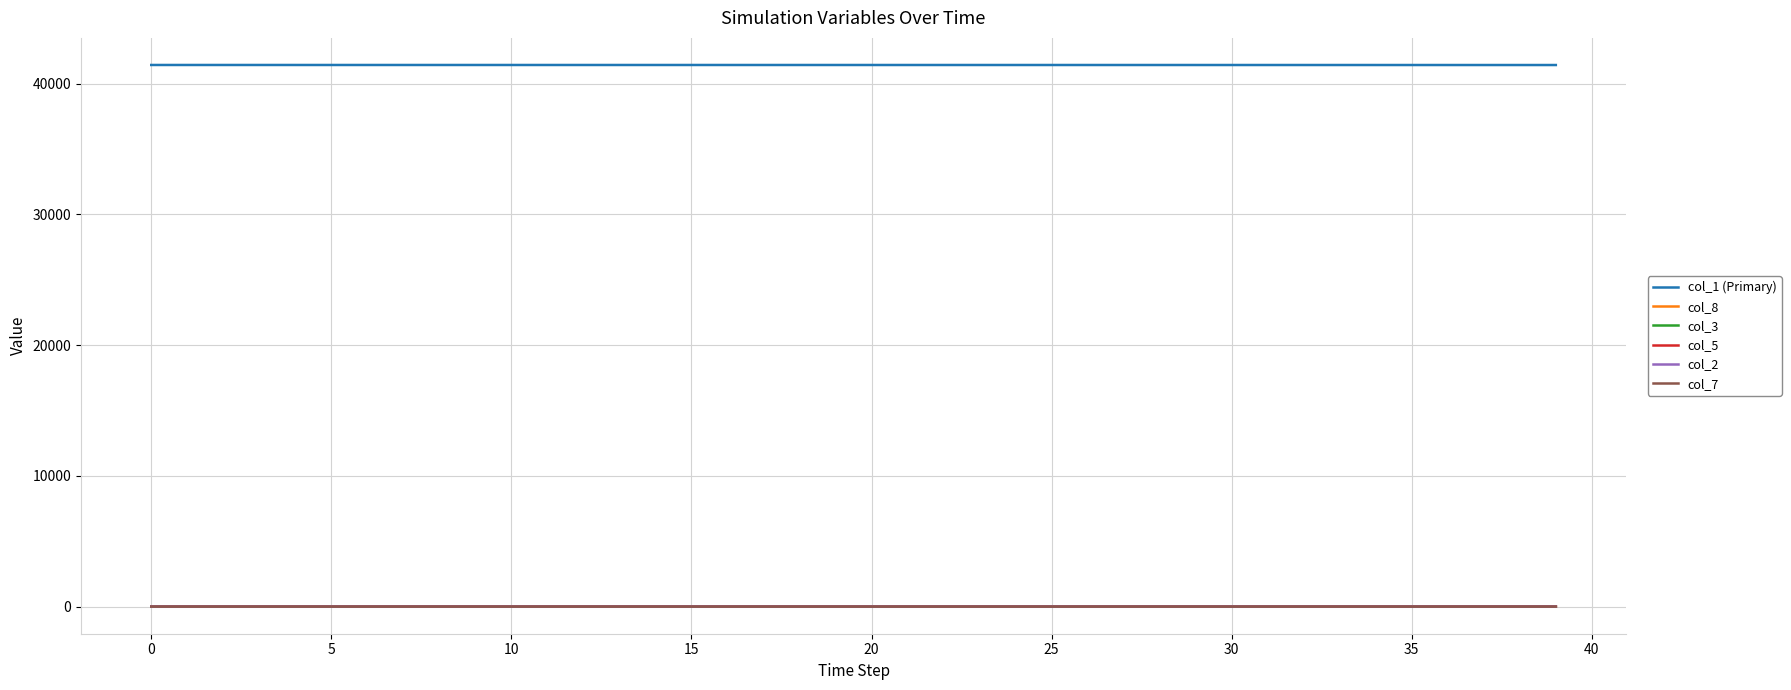

True or false: col_1 (Primary) and col_8 cross at least once.

False